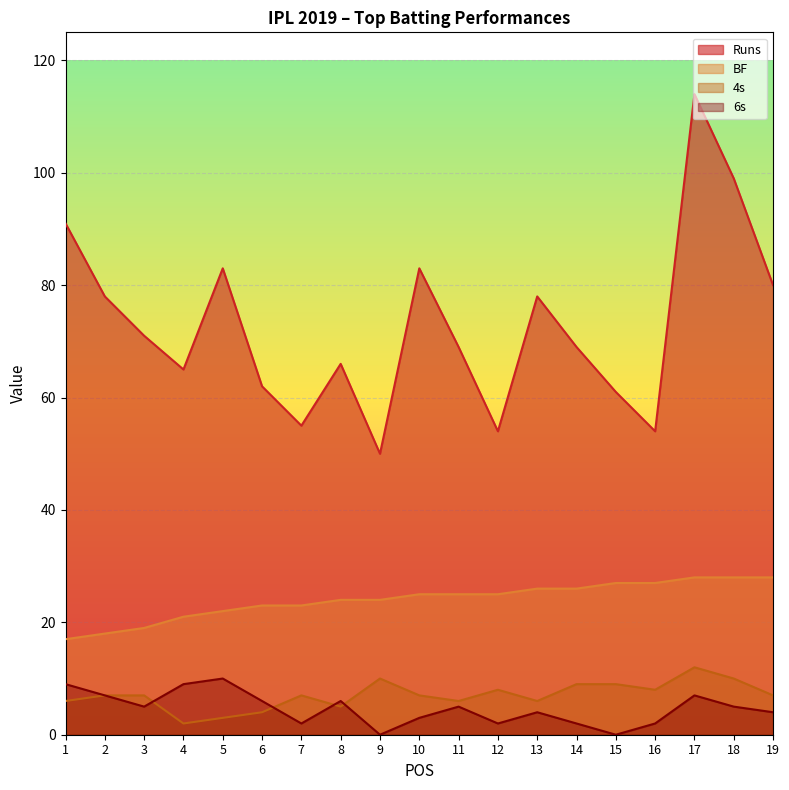

What is the difference between the maximum and minimum values in the 6s series?

10